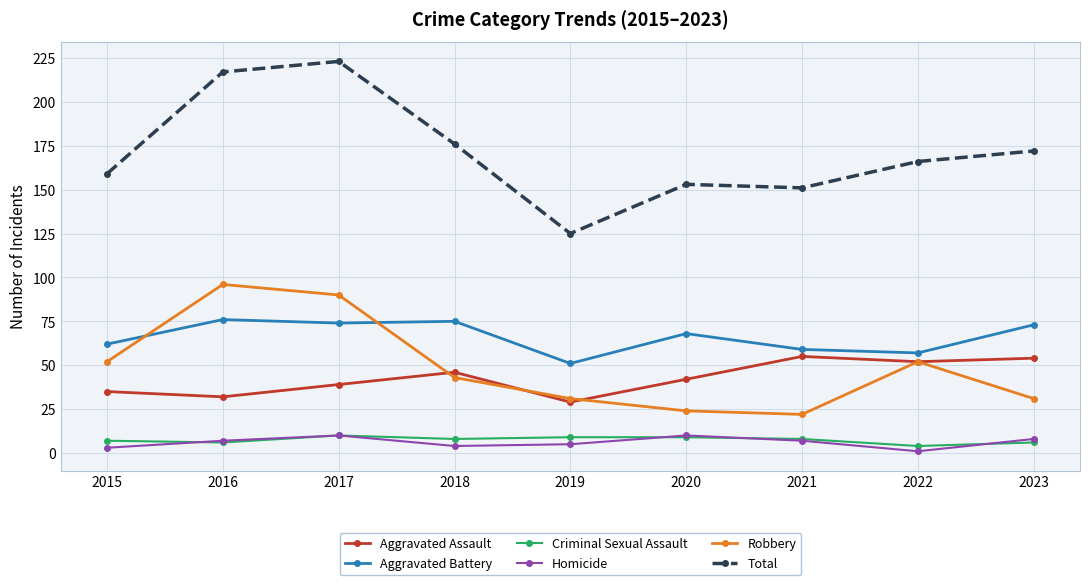

True or false: Criminal Sexual Assault has a value of 2 at 2017.

False